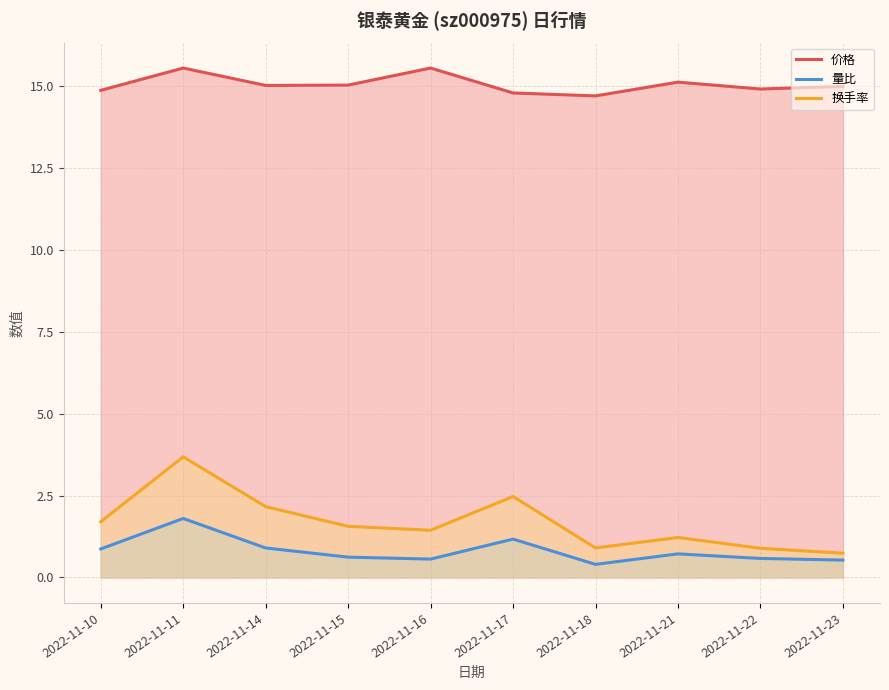

At which label does 换手率 reach its minimum?

2022-11-23